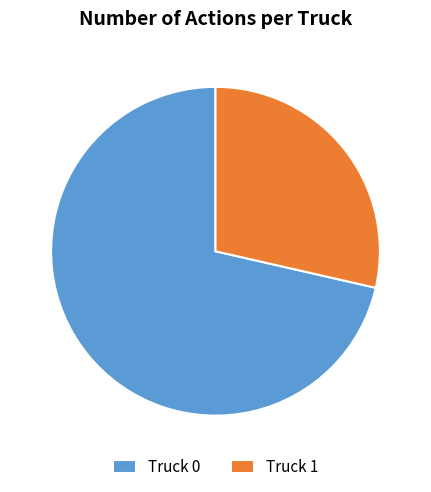

Which has a higher value, Truck 0 or Truck 1?

Truck 0